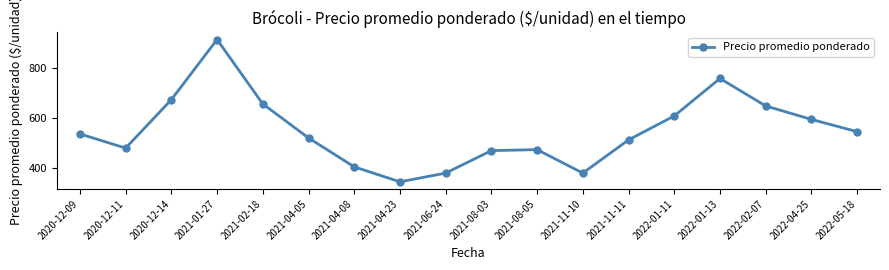

How many points are lower than both their immediate neighbors (excluding endpoints)?

3